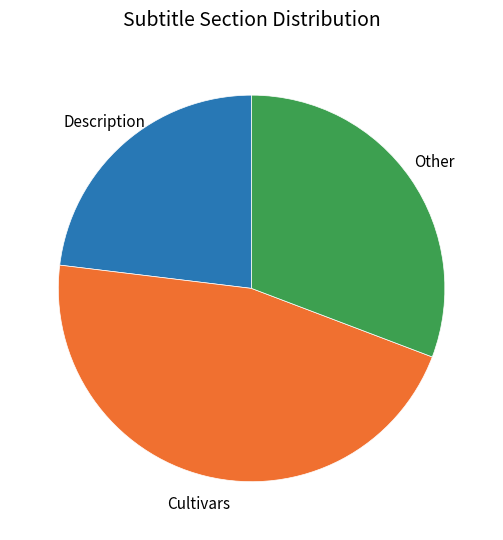

Is there a majority slice in this chart?

No